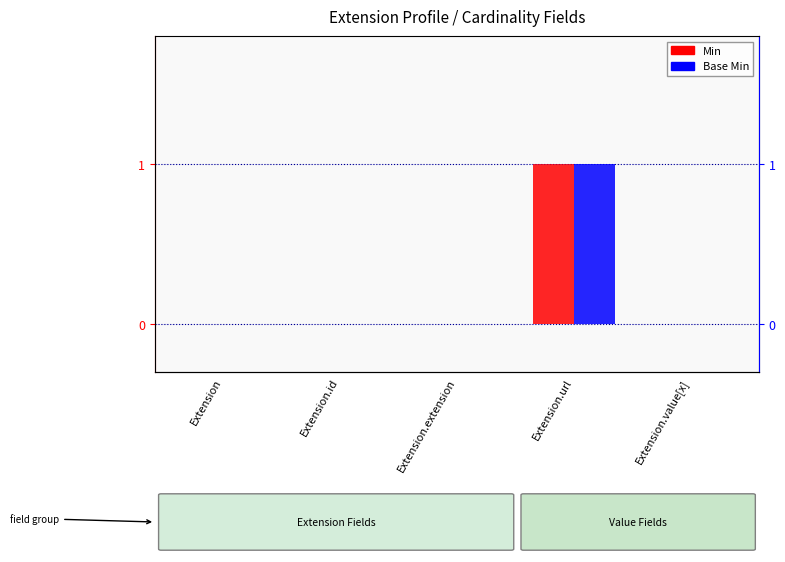

What is the maximum value shown in the chart?

1